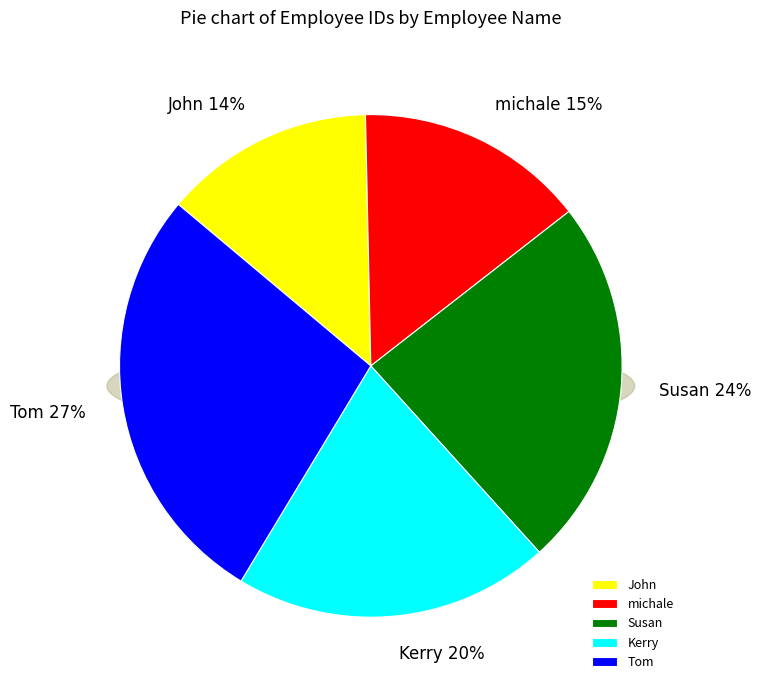

To the nearest percent, what is the combined percentage of John and michale?

28%